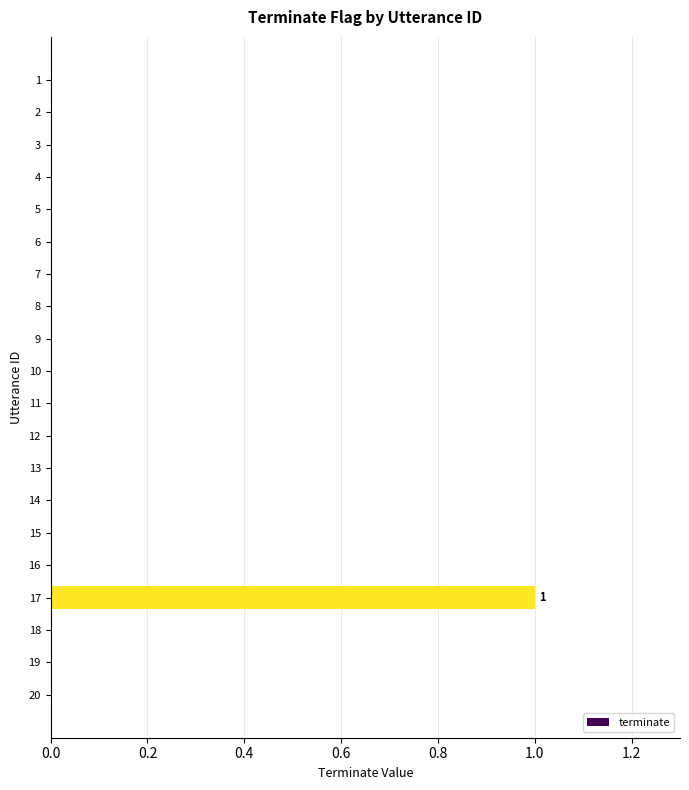

Reading bottom to top, what are all the values shown in this chart?

20=0	19=0	18=0	17=1	16=0	15=0	14=0	13=0	12=0	11=0	10=0	9=0	8=0	7=0	6=0	5=0	4=0	3=0	2=0	1=0